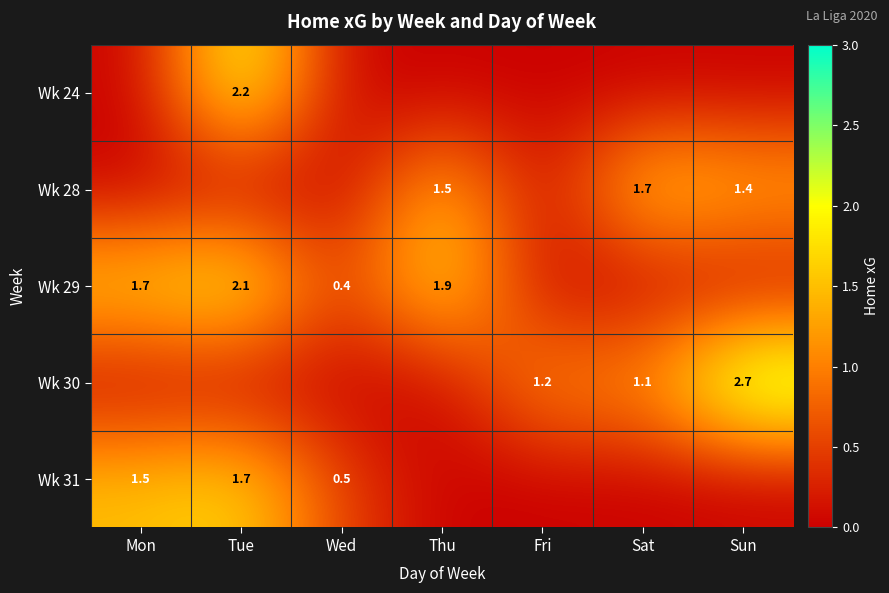

The value of Wk 31 at Tue is 2.3. True or false?

False